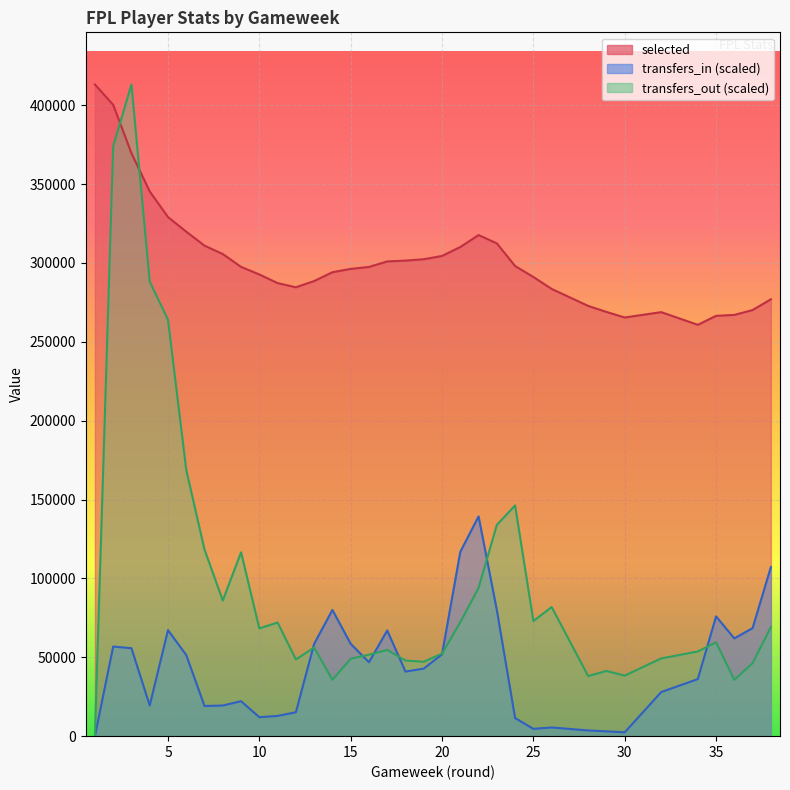

Is it true that selected equals 310958.0 at 7?

True